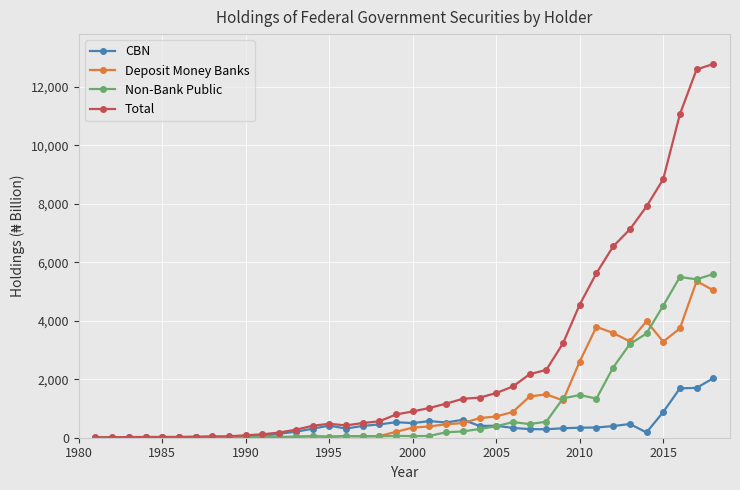

What is the highest value of the Total series?

12774.4